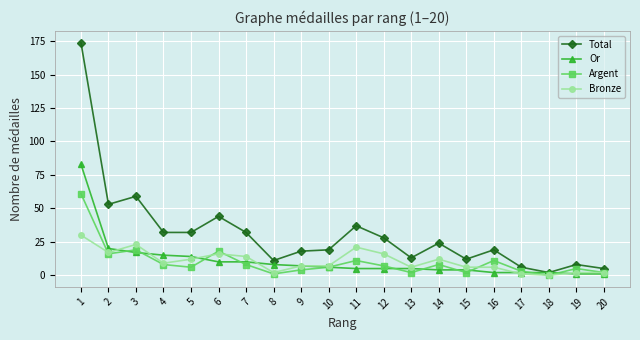

Where is the first local maximum for Total?

3